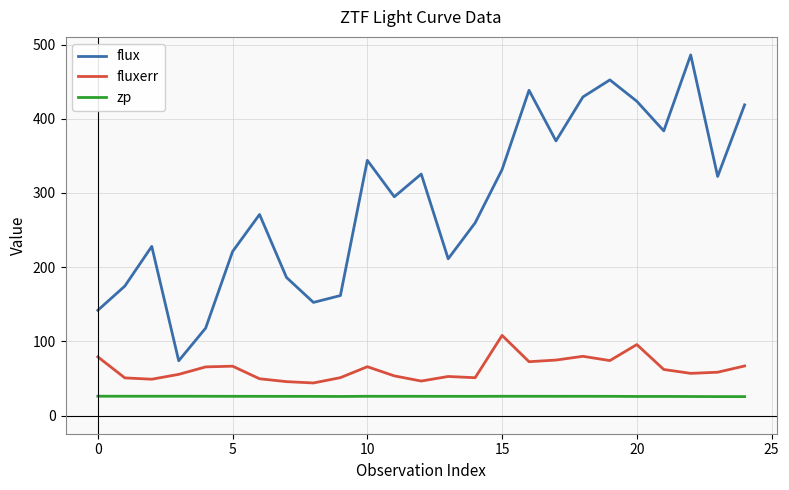

Rank the series by their maximum value, from lowest to highest.

zp, fluxerr, flux